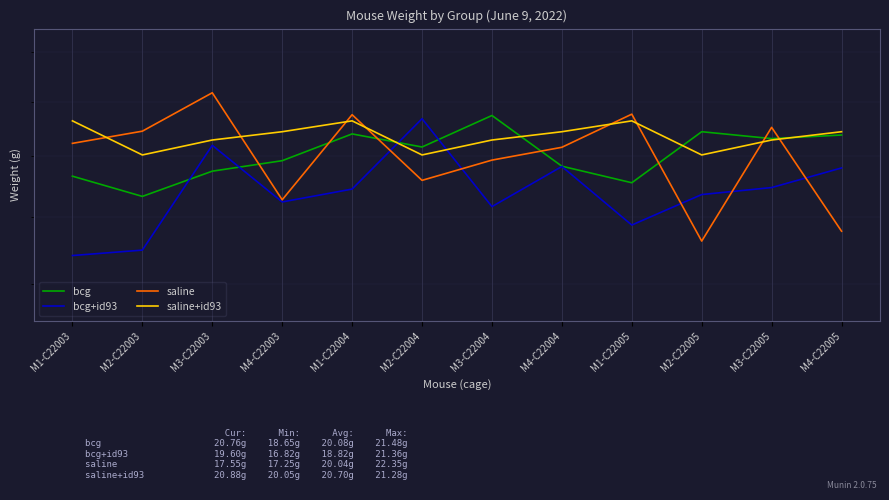

What is the difference between the bcg values at M2-C22005 and M2-C22003?

2.2